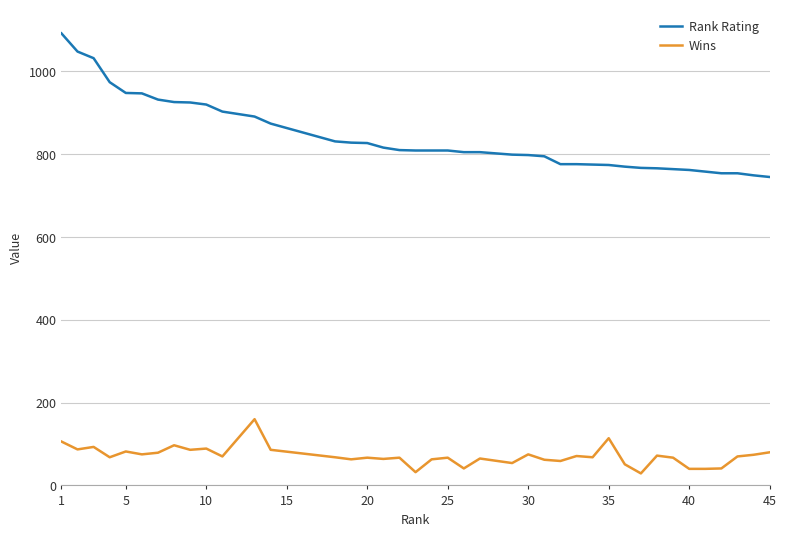

What is the maximum value for Rank Rating?

1092